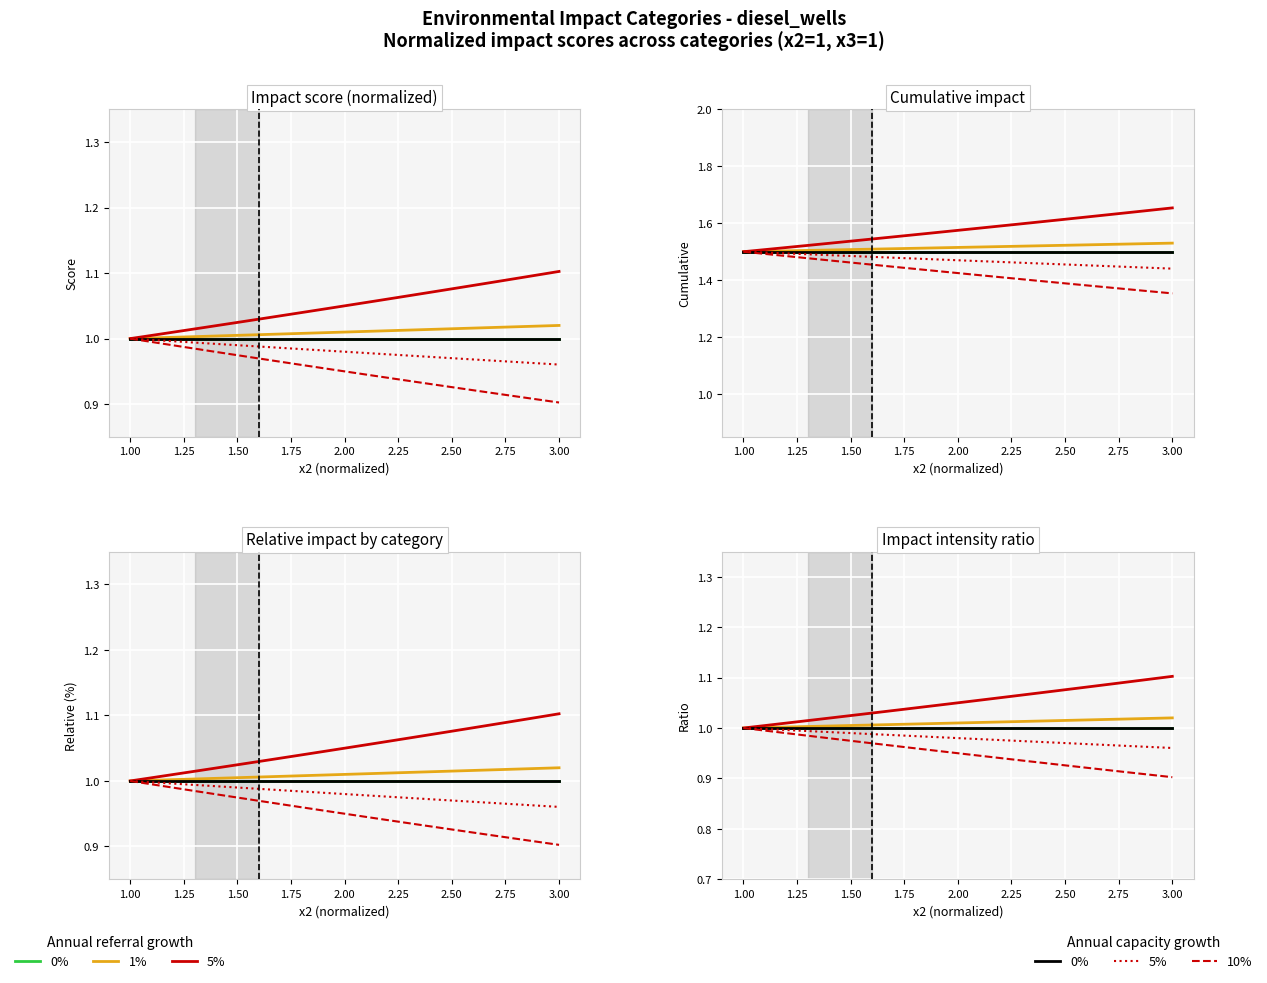

What is the smallest value displayed?

0.9